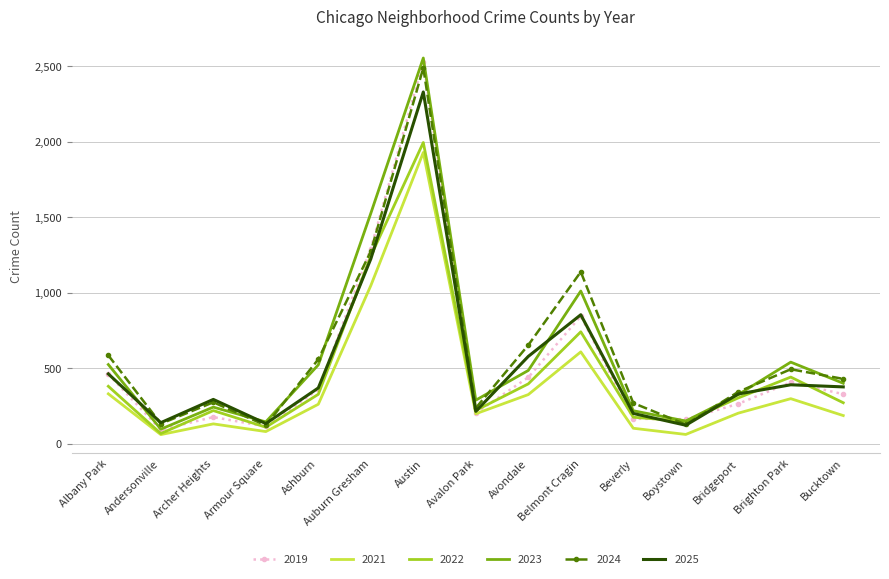

How many categories are shown in the chart?

15